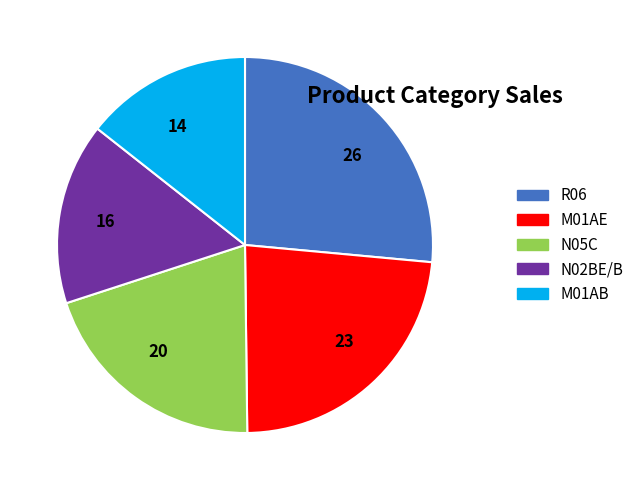

Combined, do N05C and M01AB account for over 50%?

No